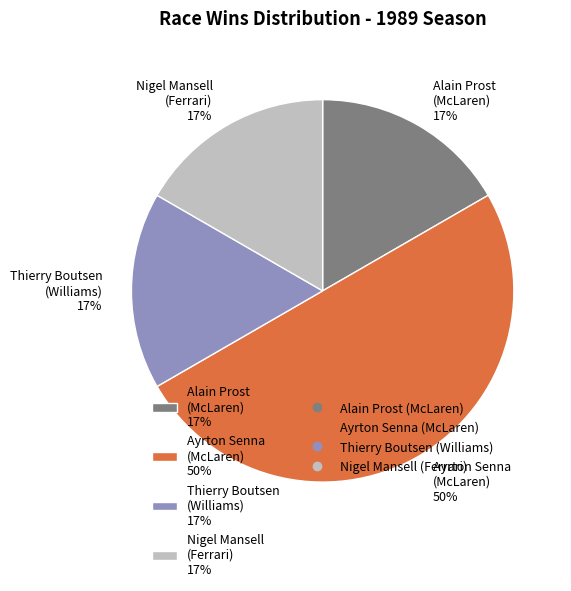

How many segments does this pie chart have?

4